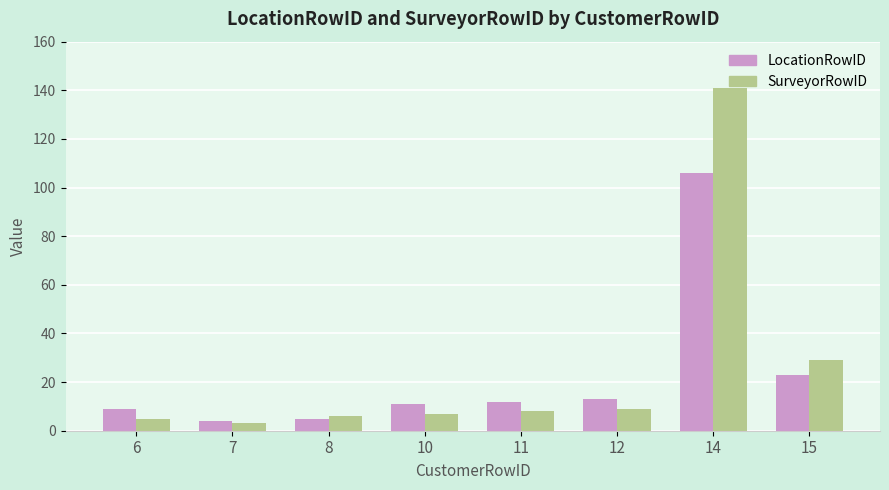

The value of SurveyorRowID at 15 is 41. True or false?

False